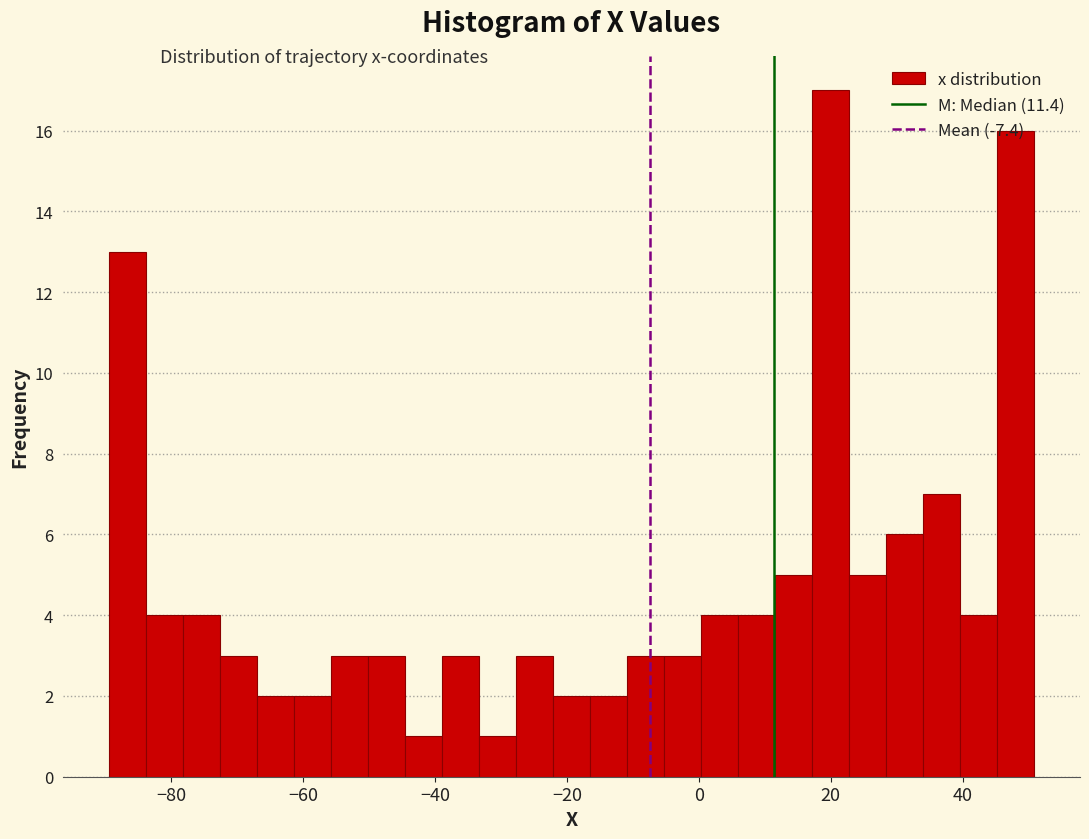

Read against the x-axis, roughly where is the centre of the tallest bar?

20